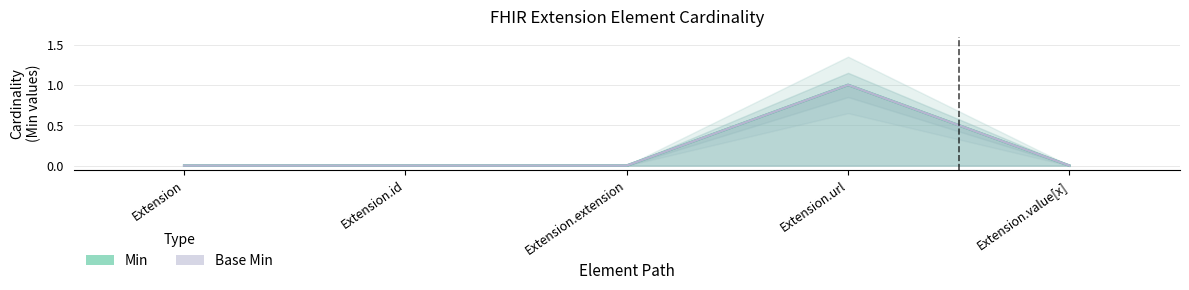

Which label corresponds to the smallest value in the chart?

Extension